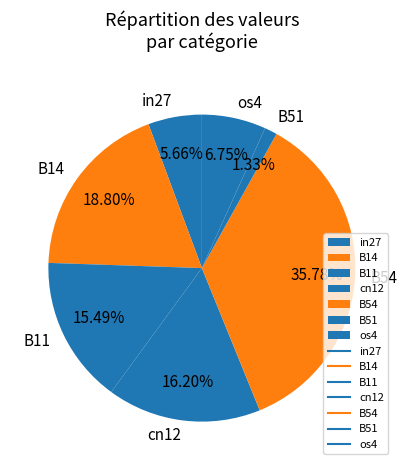

Is there a majority slice in this chart?

No